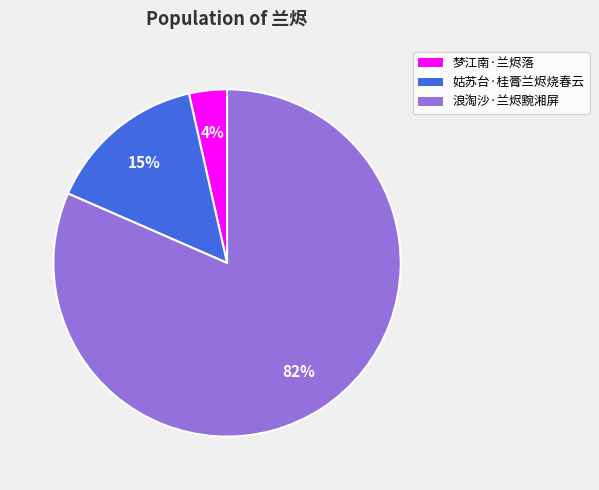

To the nearest percent, what is the combined percentage of 浪淘沙·兰烬黦湘屏 and 姑苏台·桂膏兰烬烧春云?

96%